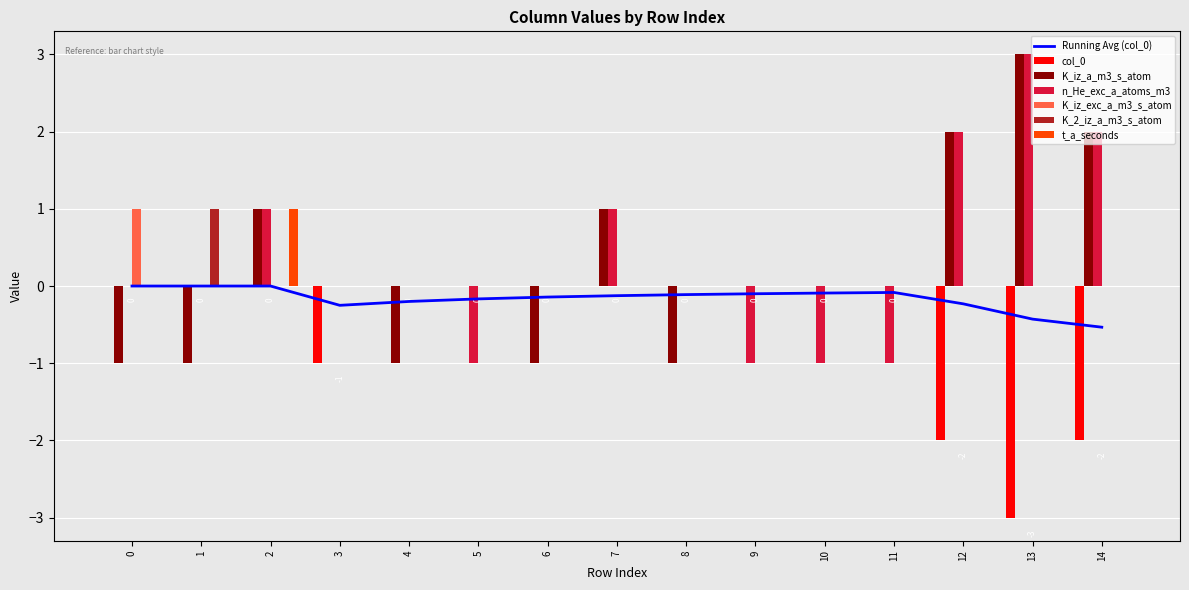

Reading right to left, what are all the values shown in this chart?

col_0: -2	-3	-2	0	0	0	0	0	0	0	0	-1	0	0	0
K_iz_a_m3_s_atom: 2	3	2	0	0	0	-1	1	-1	0	-1	0	1	-1	-1
n_He_exc_a_atoms_m3: 2	3	2	-1	-1	-1	0	1	0	-1	0	0	1	0	0
K_iz_exc_a_m3_s_atom: 0	0	0	0	0	0	0	0	0	0	0	0	0	0	1
K_2_iz_a_m3_s_atom: 0	0	0	0	0	0	0	0	0	0	0	0	0	1	0
t_a_seconds: 0	0	0	0	0	0	0	0	0	0	0	0	1	0	0